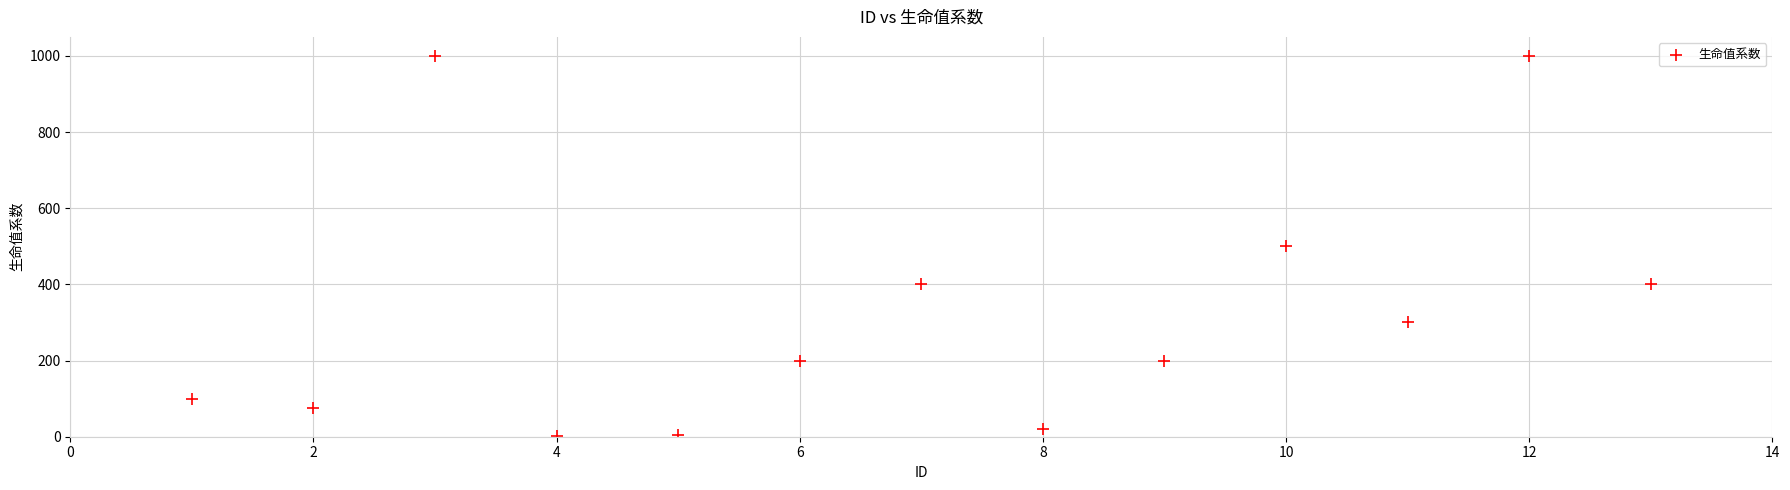

What is the range of Y values (max minus min)?

999